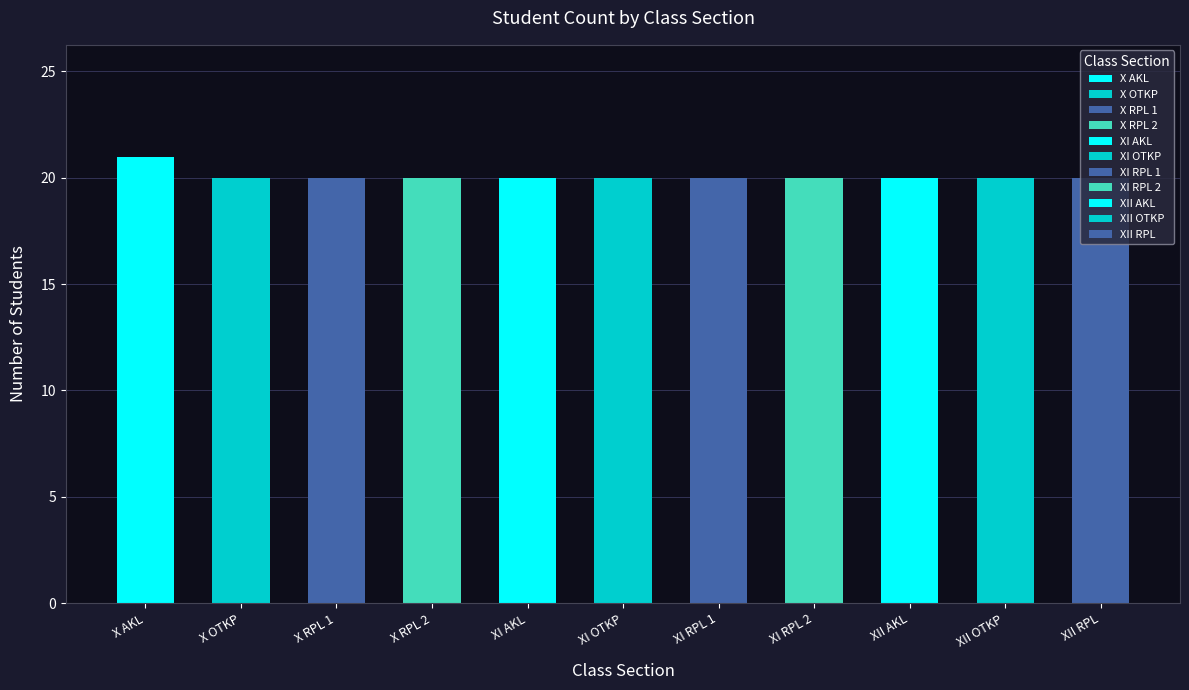

What is the label of the 6th bar from the right?

XI OTKP